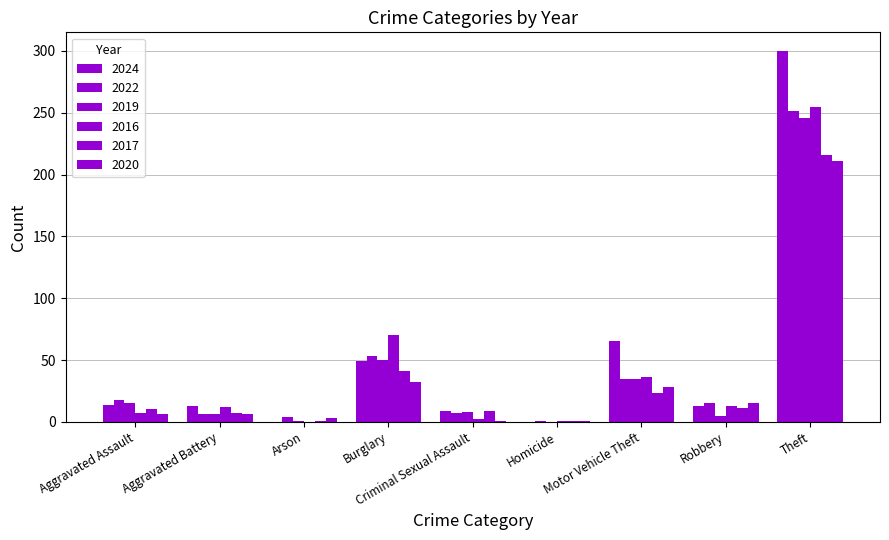

At which label is 2019 closest to 123?

Burglary